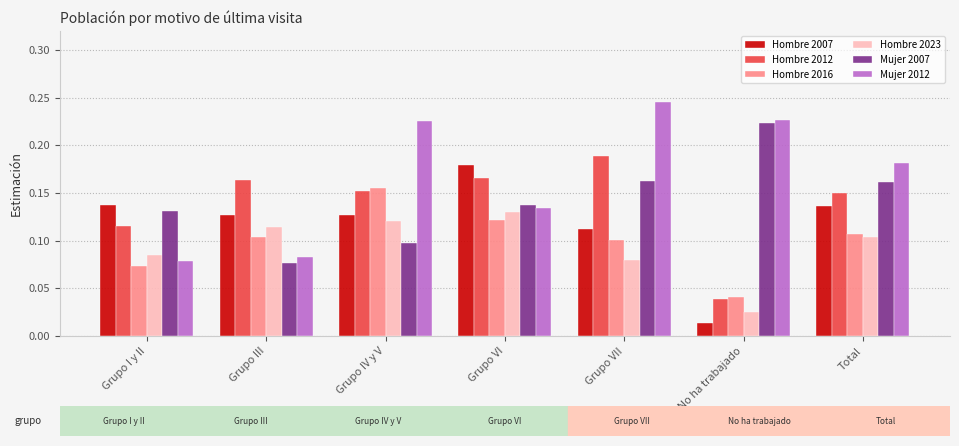

Which series changed the most between No ha trabajado and Total?

Hombre 2007